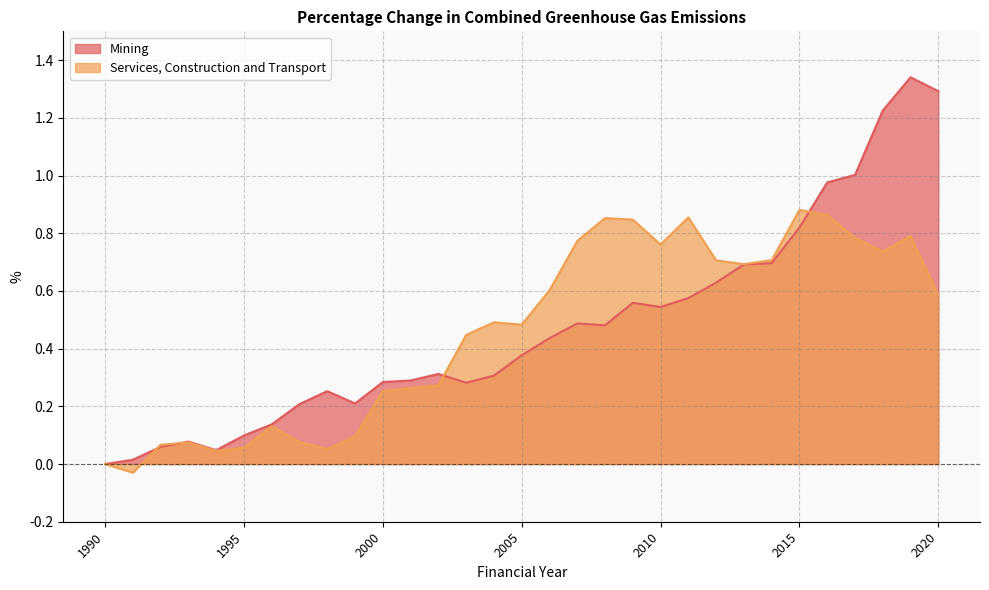

Read the Mining value at 1999.

0.2